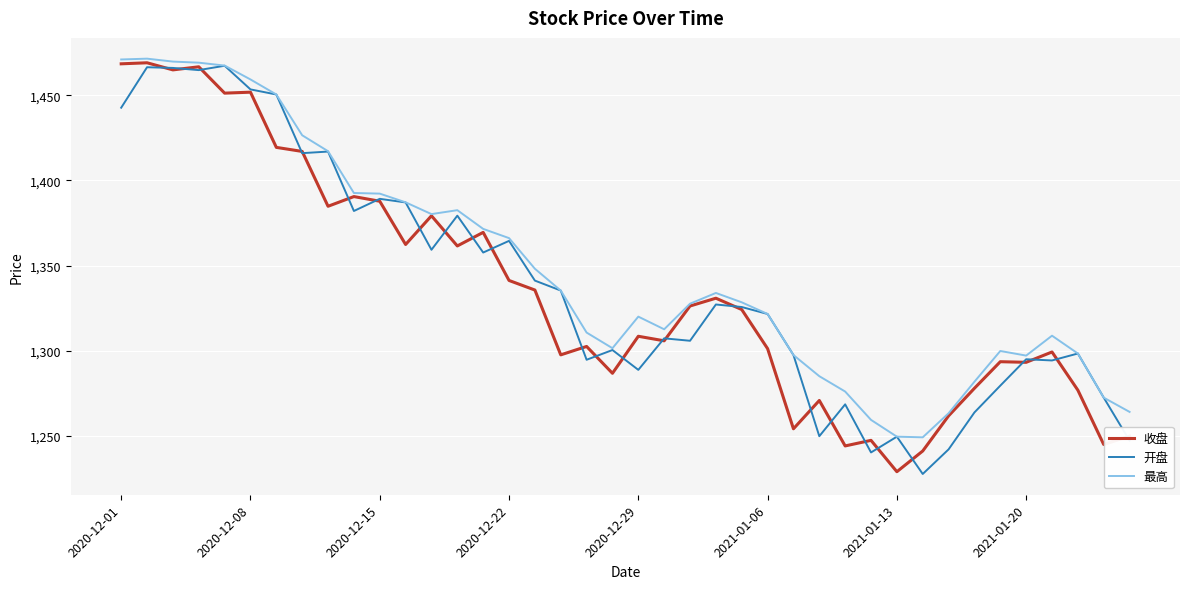

True or false: 开盘 has more than 0 points higher than both neighbors.

True